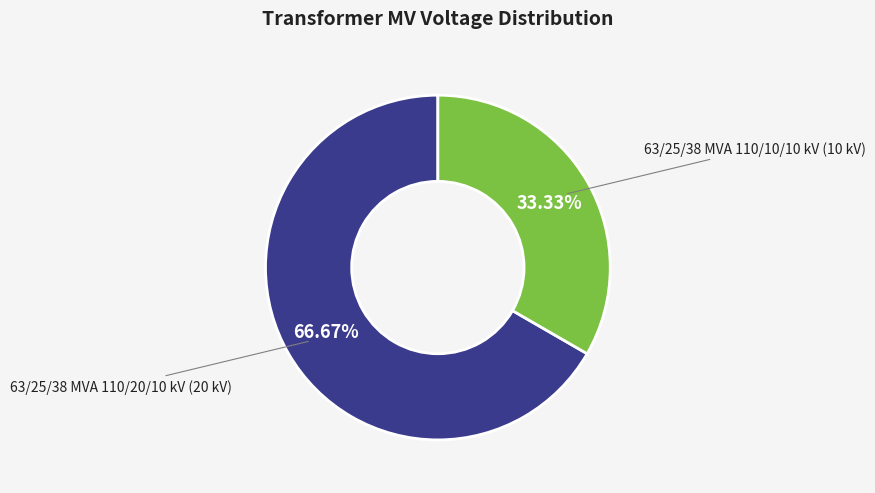

How many segments does this pie chart have?

2